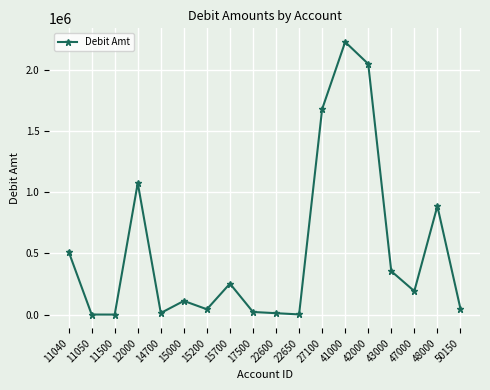

Count the number of categories in the chart.

18